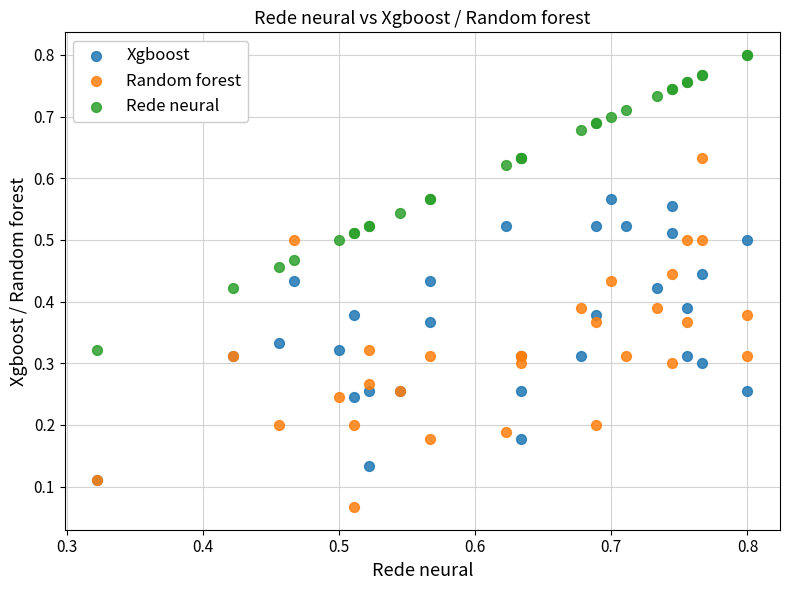

Which series has the widest spread of Y values?

Random forest